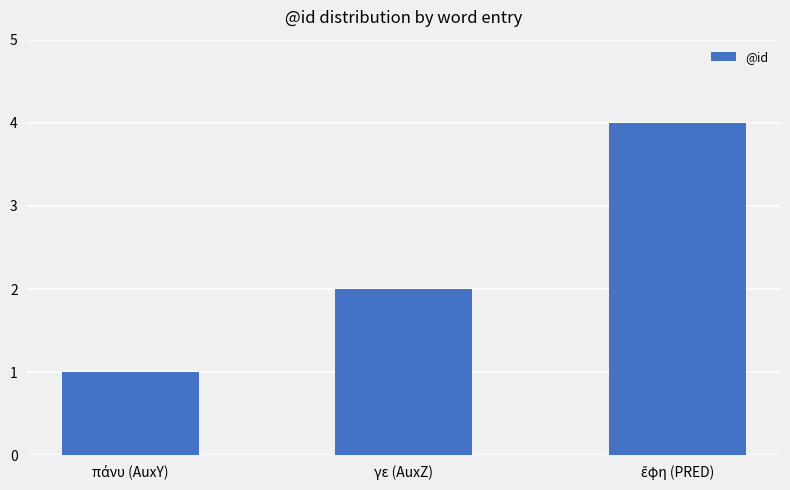

What is the greatest value displayed?

4